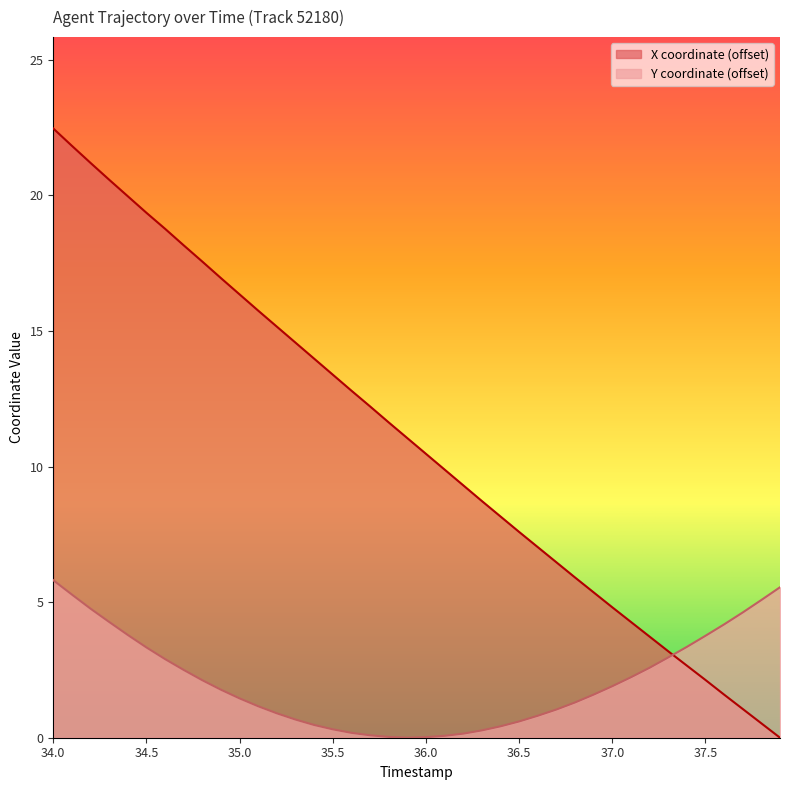

What is the spread (max minus min) of values at 34.5?

16.0